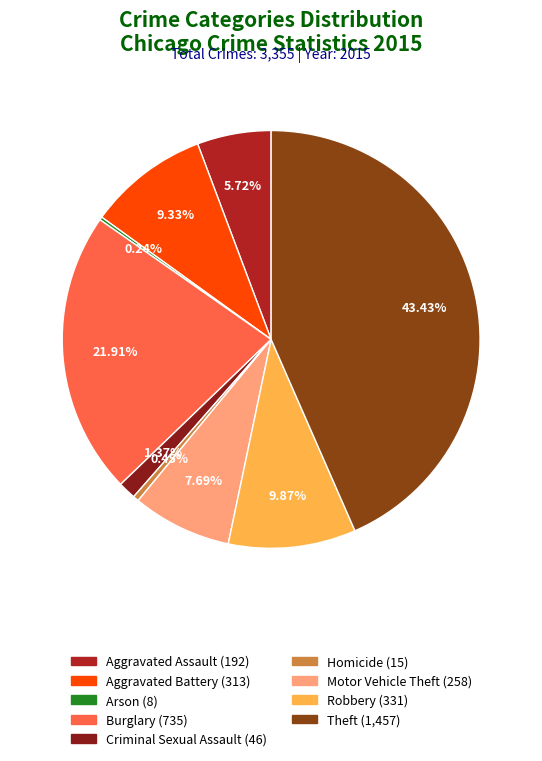

To the nearest percent, what is the combined percentage of Robbery and Theft?

53%